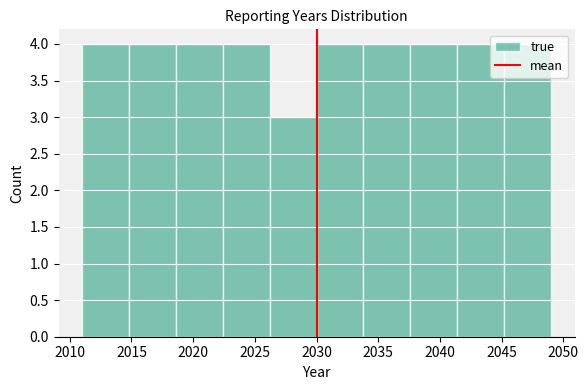

What is the height of the bar covering 2011.0 to 2014.8 on the x-axis? Neither the bar edges nor the heights are printed on the chart, so give them approximately, as read against the axes.

4